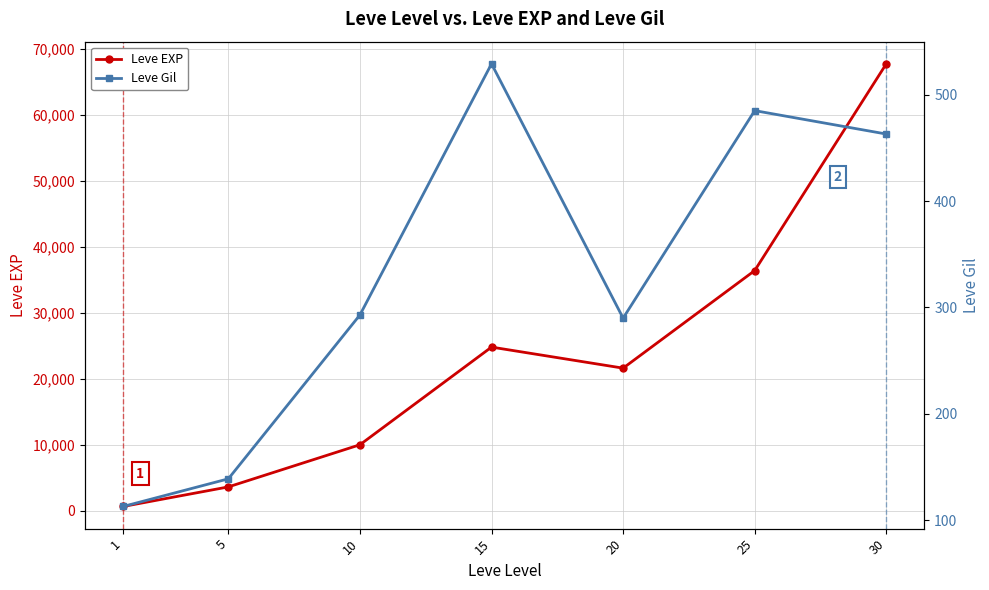

Between 5 and 20, which is larger?

20